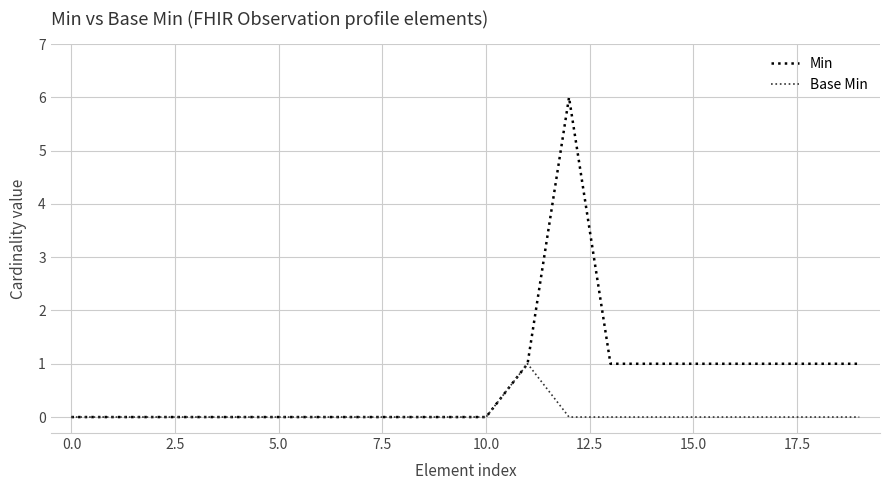

List the series in order of their peak value, highest first.

Min, Base Min